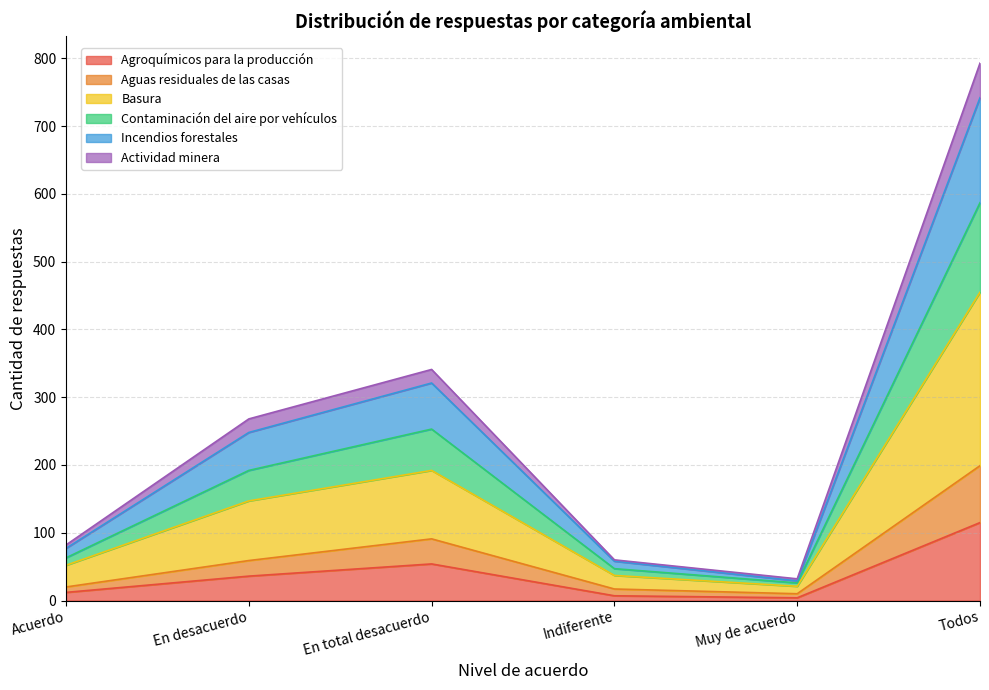

What is the total value across all series at En desacuerdo?

268